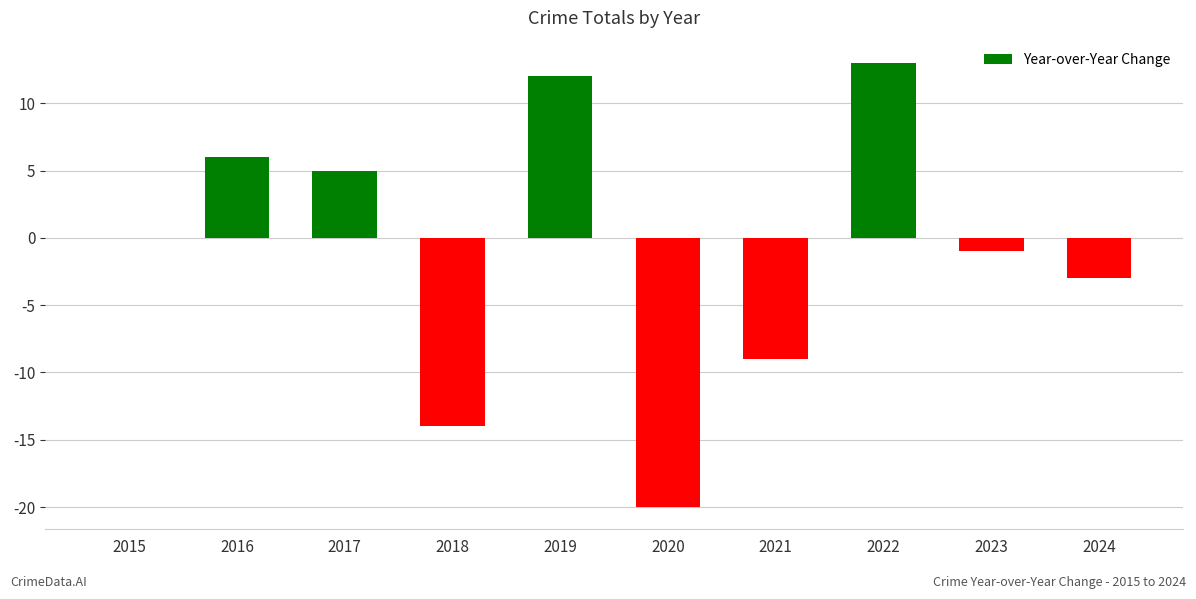

What is the greatest value displayed?

13